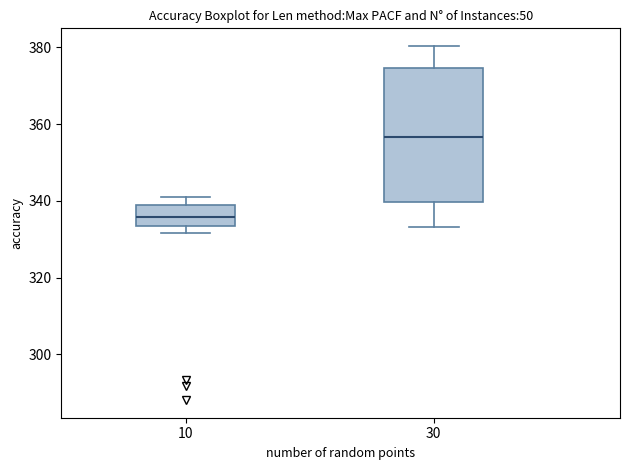

Where is the upper edge of the box at x = 10 on the y-axis? The values are not printed on the chart, so give them approximately, as read against the axis.

340